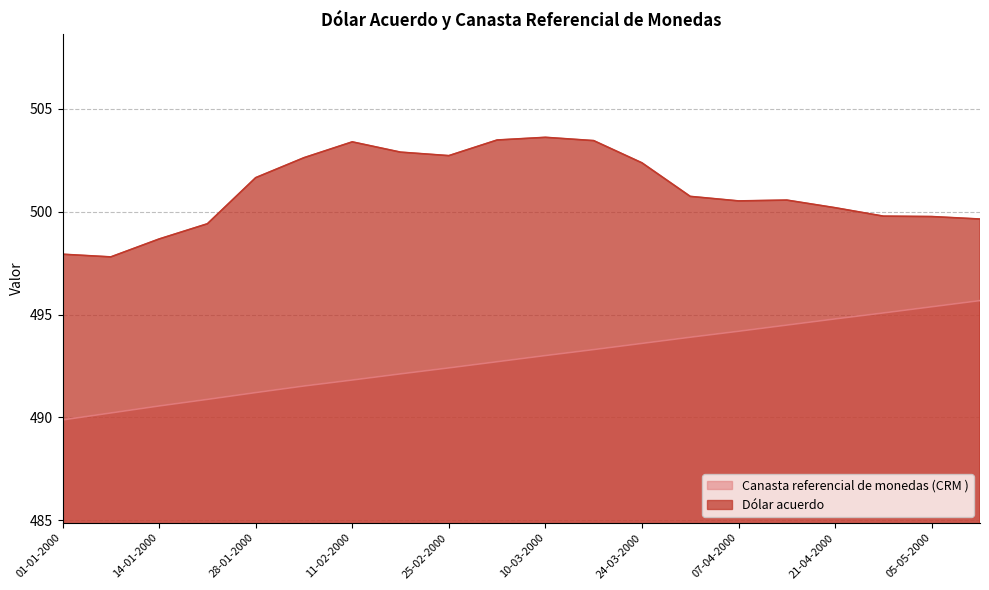

How many series are shown in this chart?

2